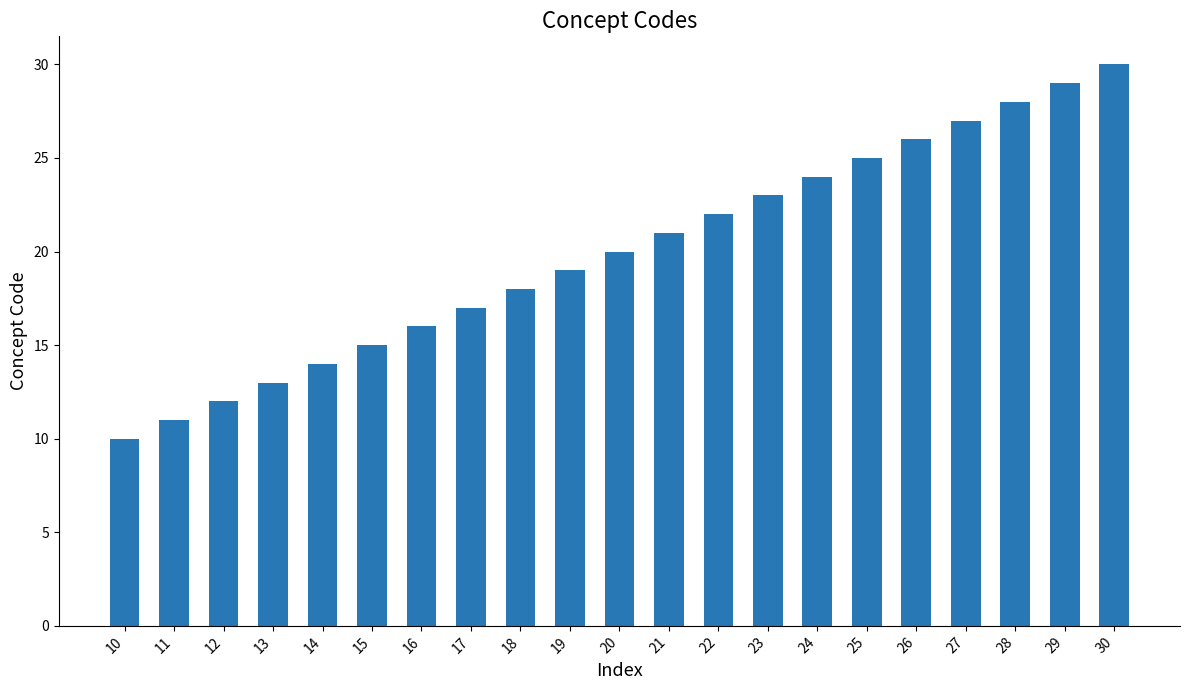

Rank the categories by value from lowest to highest.

10, 11, 12, 13, 14, 15, 16, 17, 18, 19, 20, 21, 22, 23, 24, 25, 26, 27, 28, 29, 30